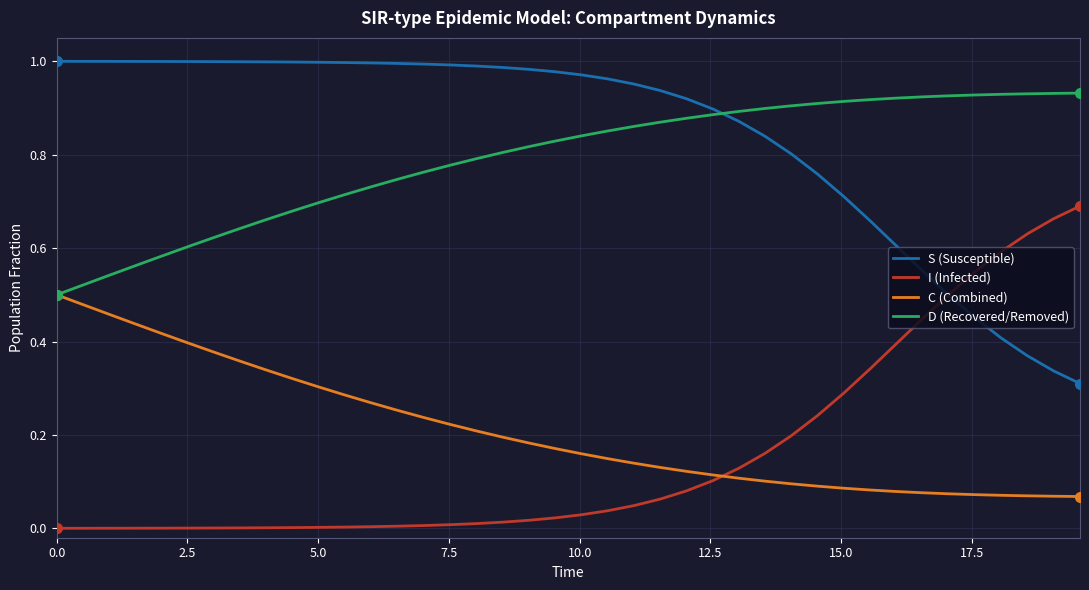

Which series has the largest total across all categories?

S (Susceptible)